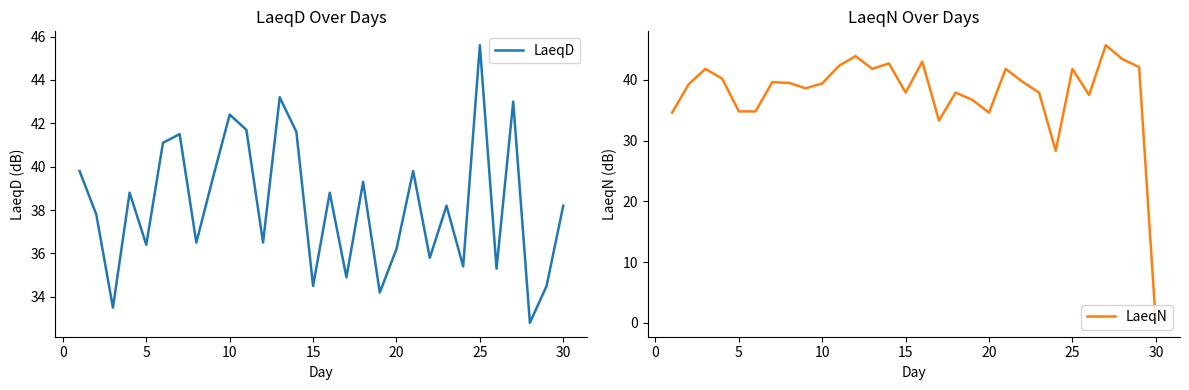

The value of LaeqD at 30 is 38.2. True or false?

True